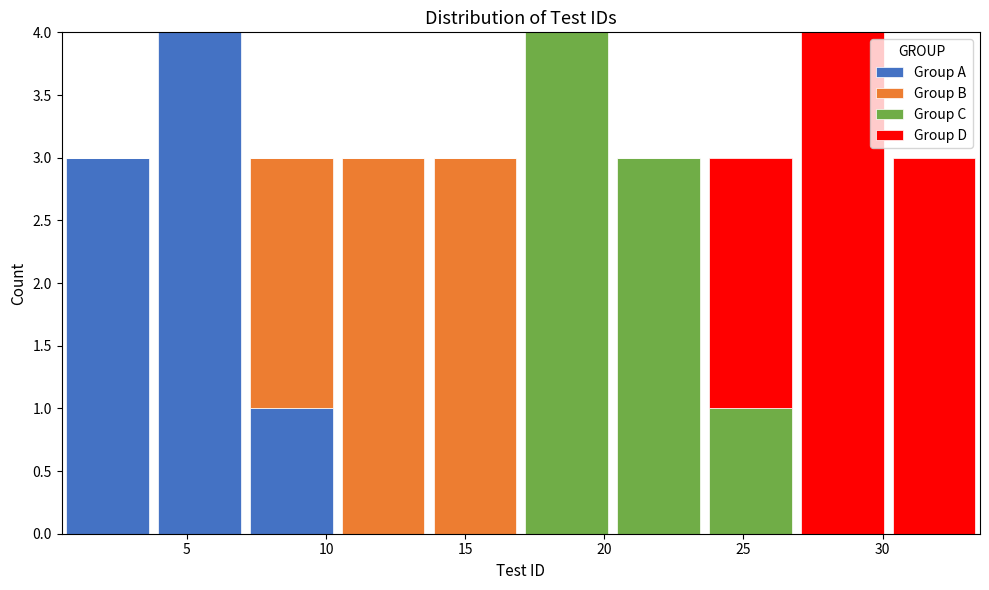

What is the total height of the stacked bar covering 30.2 to 33.5 on the x-axis? Neither the bar edges nor the heights are printed on the chart, so give them approximately, as read against the axes.

3